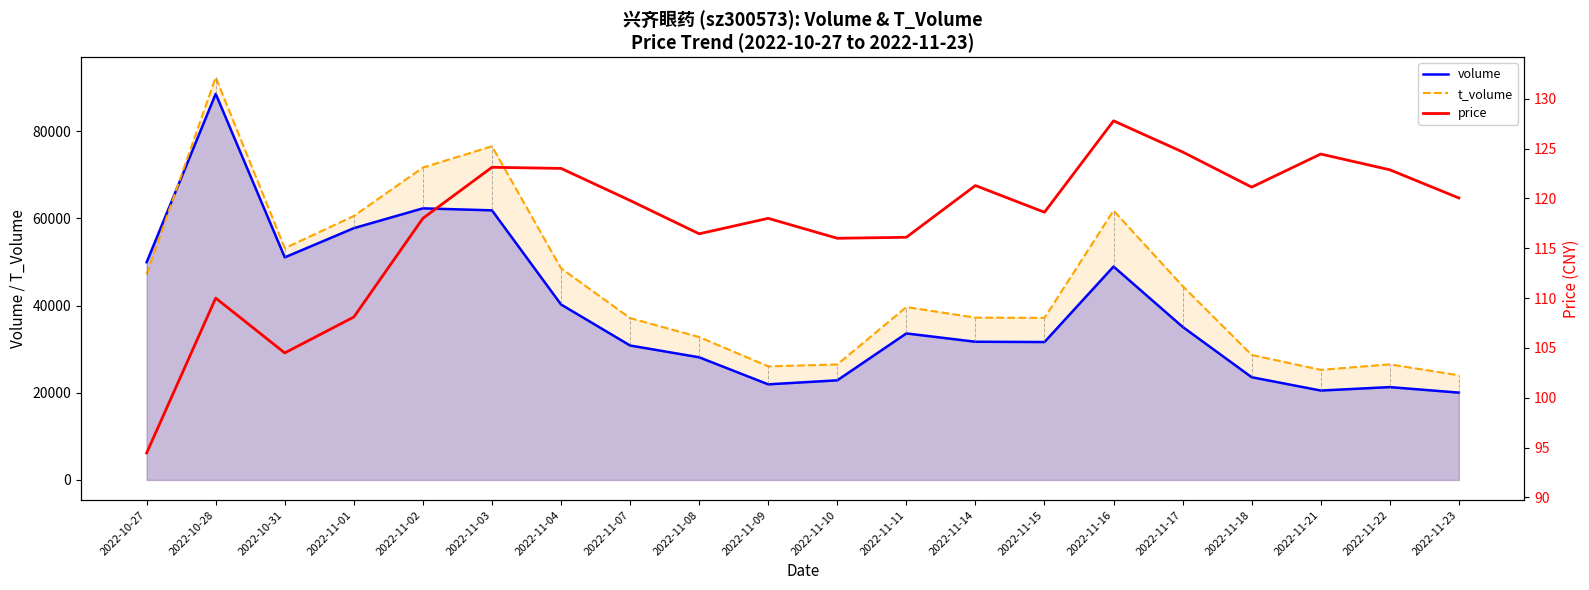

How many lines are shown in the chart?

3